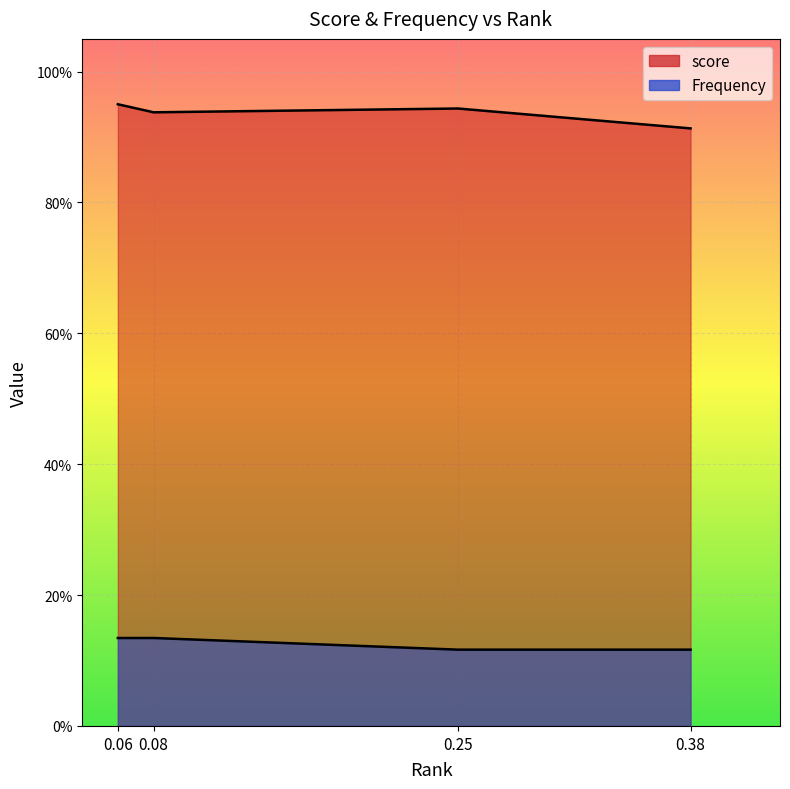

The value of score at 0.38 is 1.5. True or false?

False